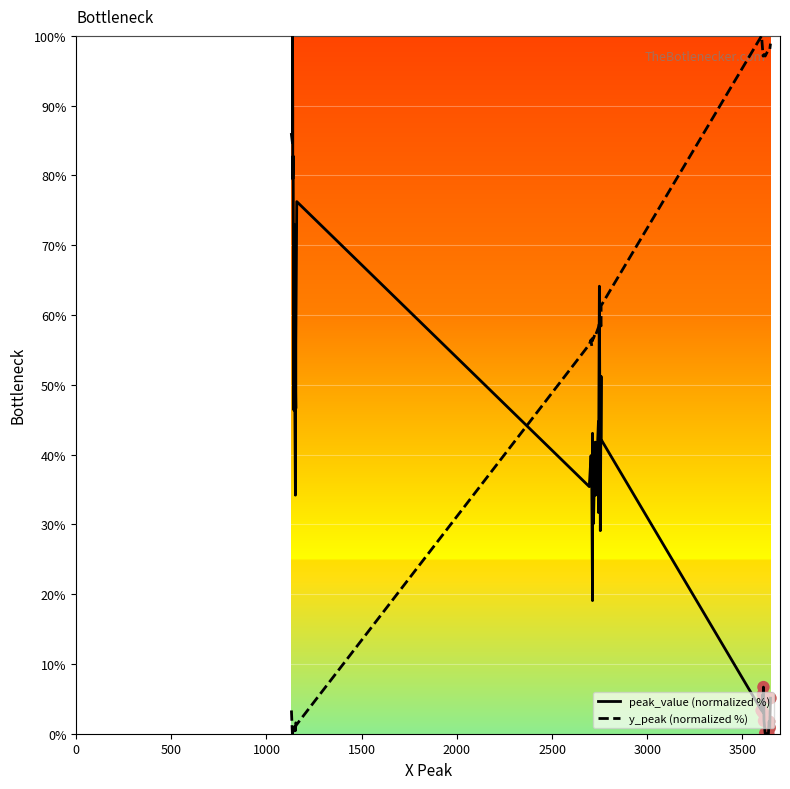

Which series has the widest spread of Y values?

peak_value (normalized %)